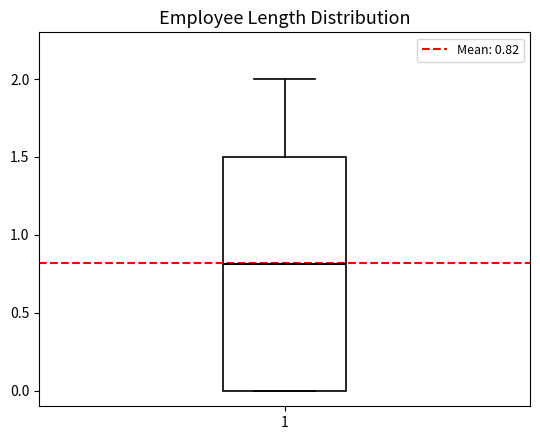

Read this box plot against the y-axis: the position of the median line, the range covered by the box, and the ends of both whiskers. The values are not printed on the chart, so give them approximately, as read against the axis.

median 0.8, box 0.0 to 1.5, whiskers 0.0 to 2.0